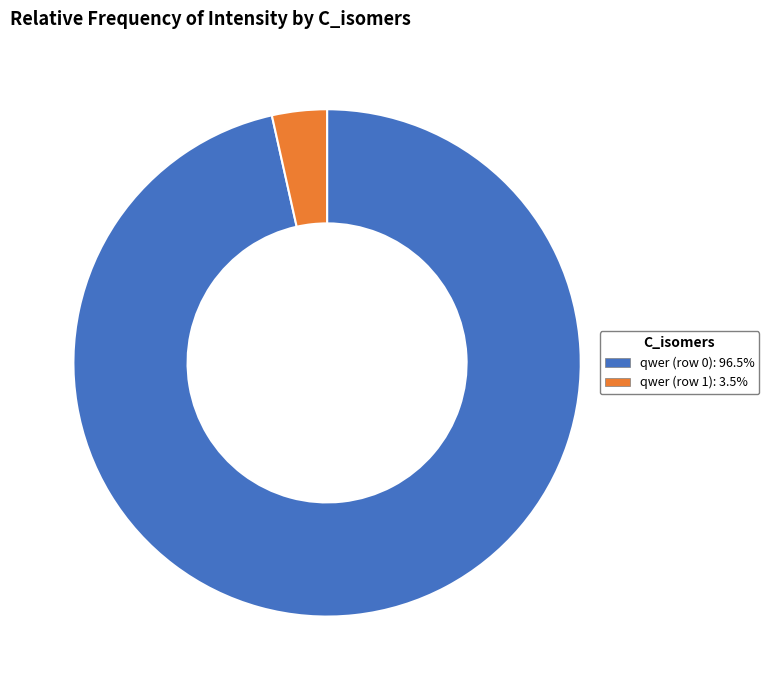

Which category has the smallest portion of the pie?

qwer (row 1)